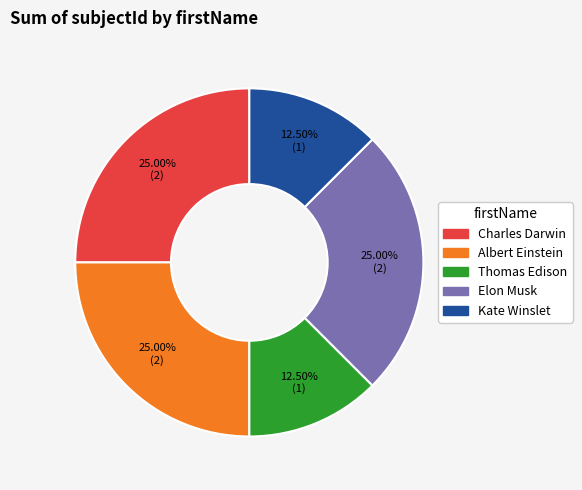

Combined, do Thomas Edison and Elon Musk account for over 50%?

No